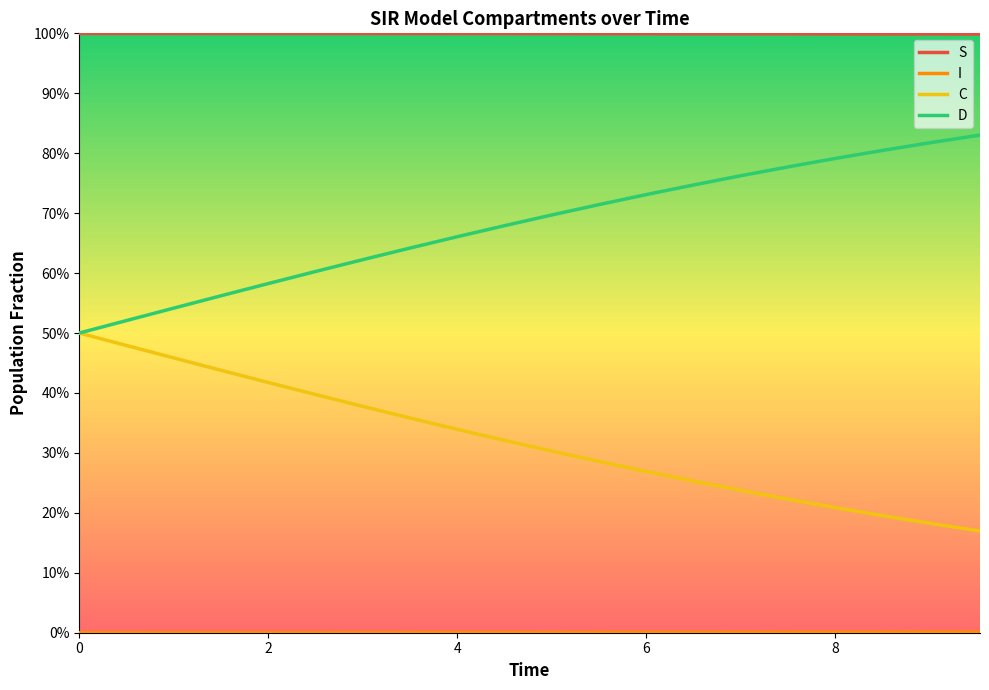

True or false: S and D intersect in this chart.

False